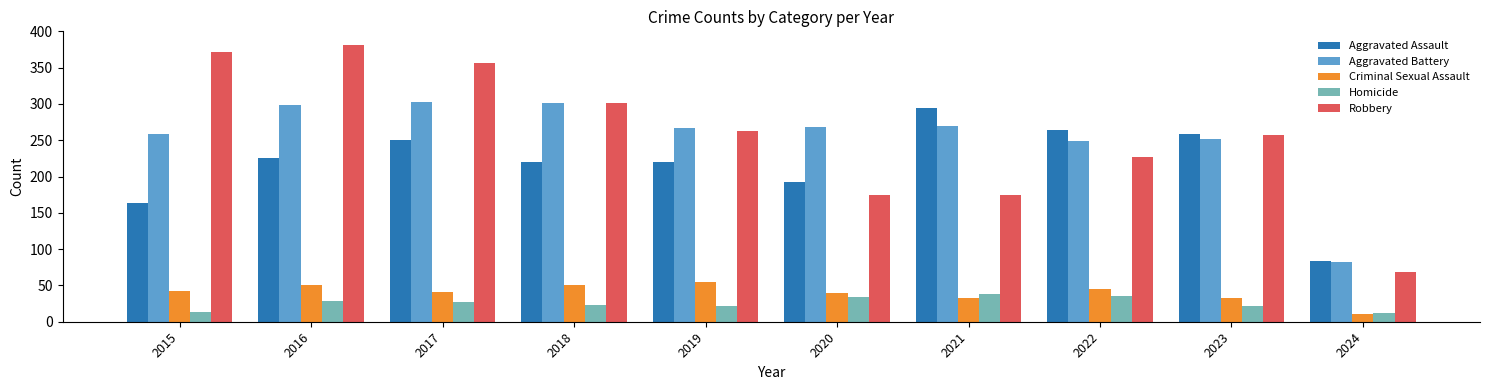

Is it true that Robbery equals 227 at 2022?

True